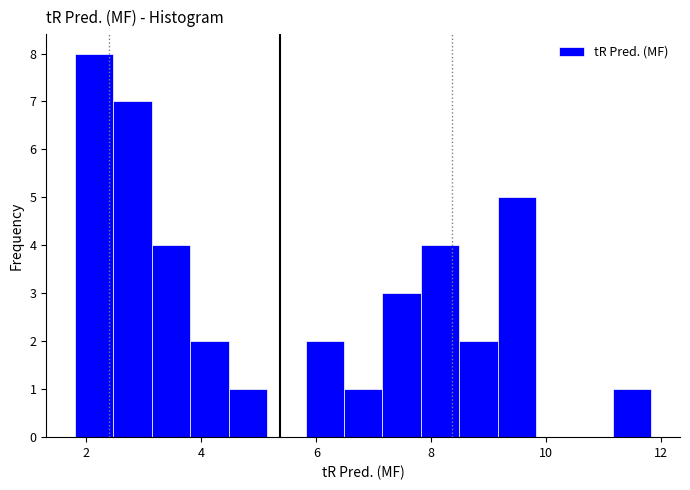

Read against the x-axis, roughly where is the centre of the tallest bar?

2.2